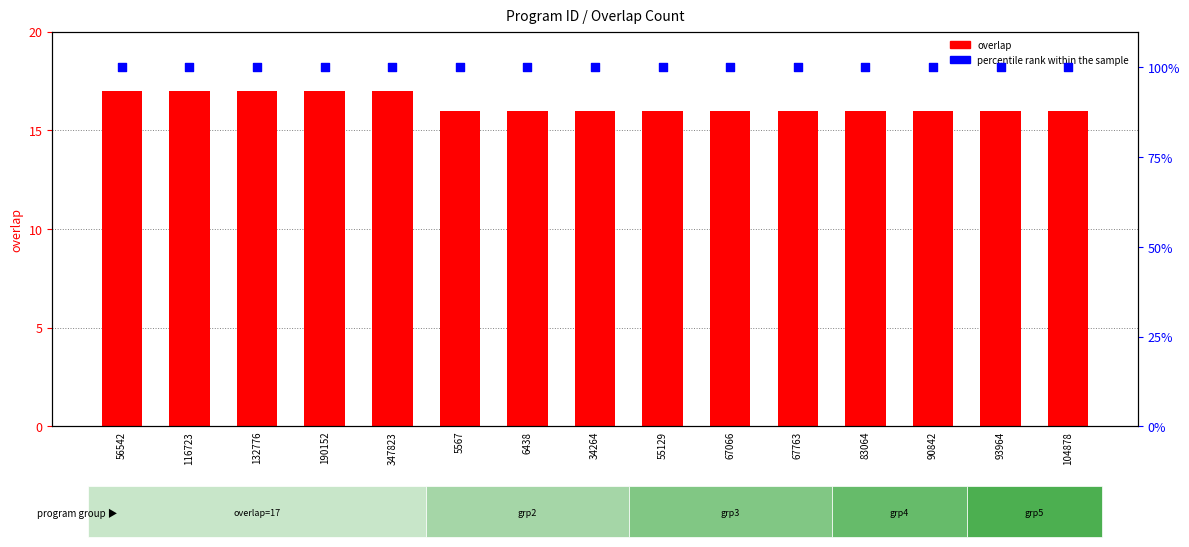

At how many categories does at least one series exceed 40?

15